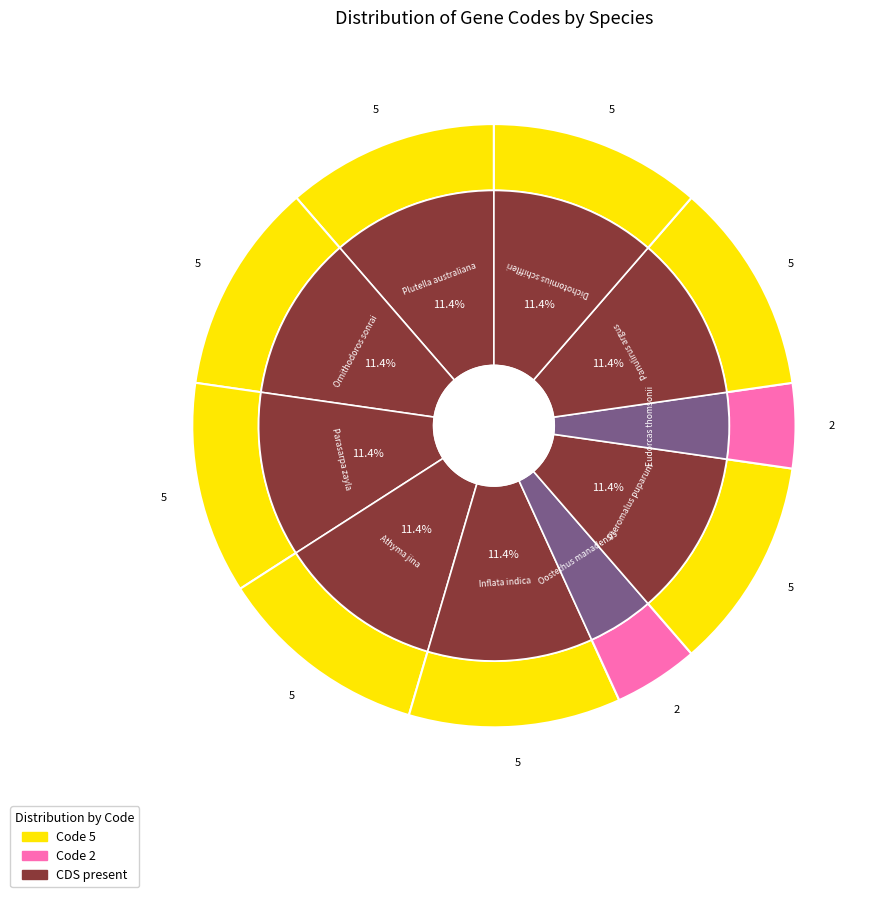

Does Parasarpa zayla account for over 50% of the chart?

No